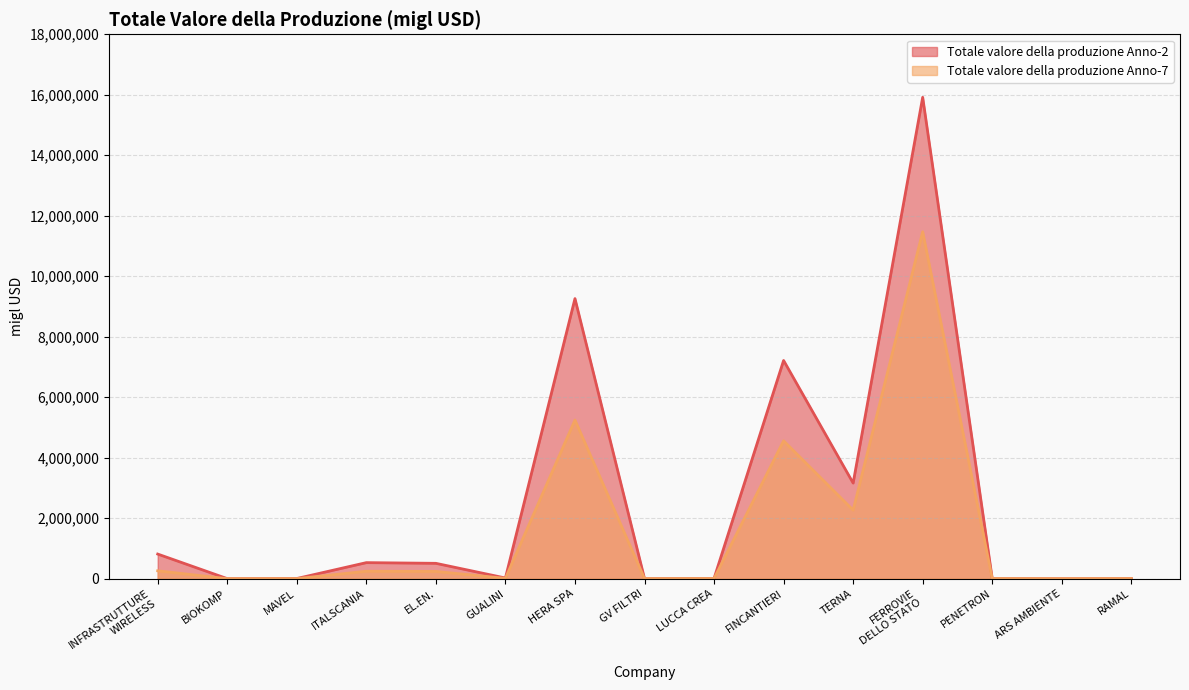

The value of Totale valore della produzione Anno-2 at BIOKOMP is 2034.7. True or false?

False